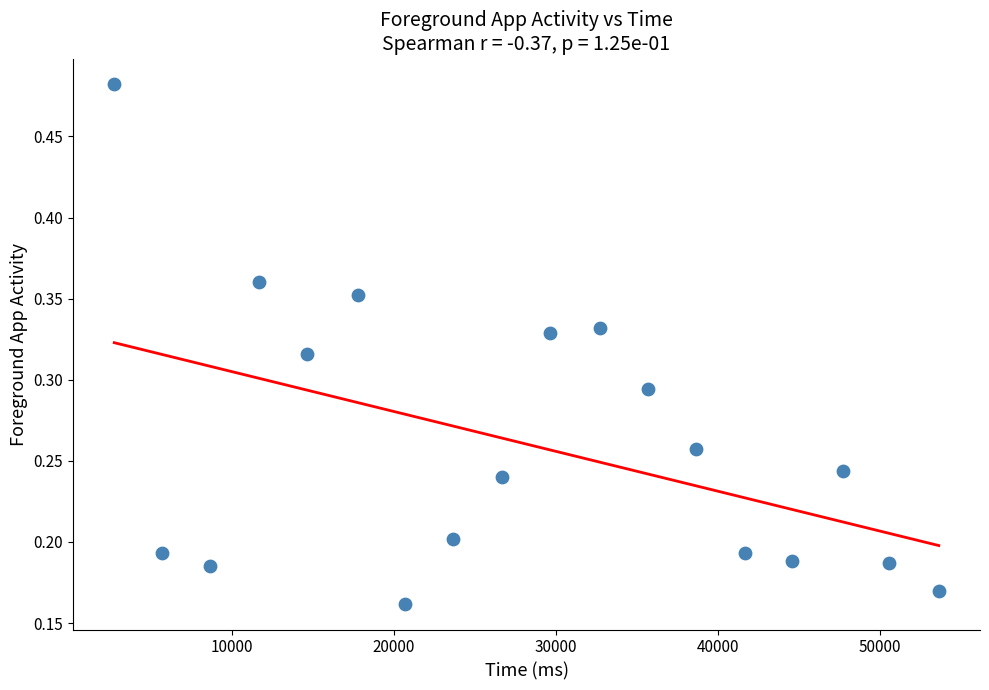

What is the range of X values (max minus min)?

50921.0